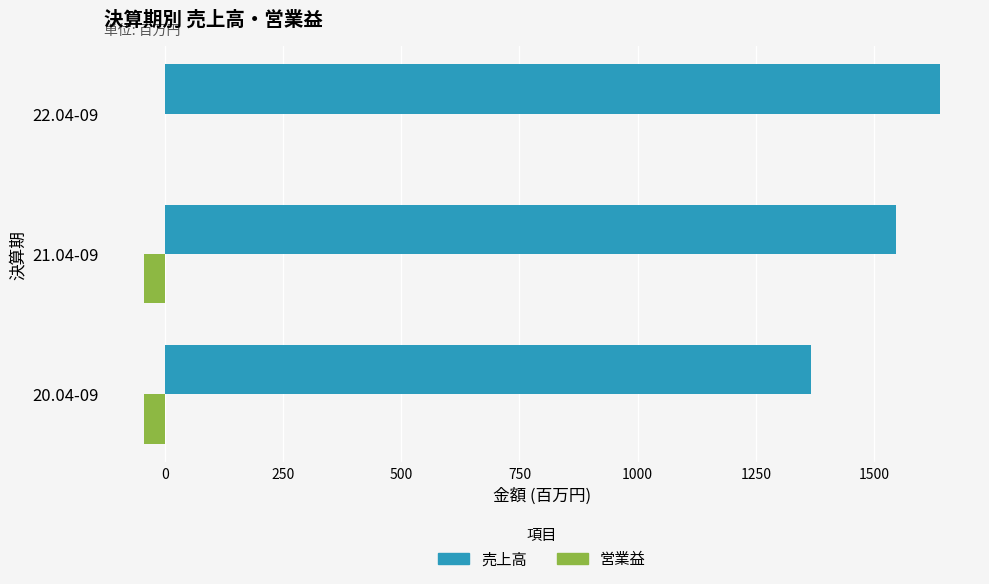

What is the average value of the 売上高 series?

1518